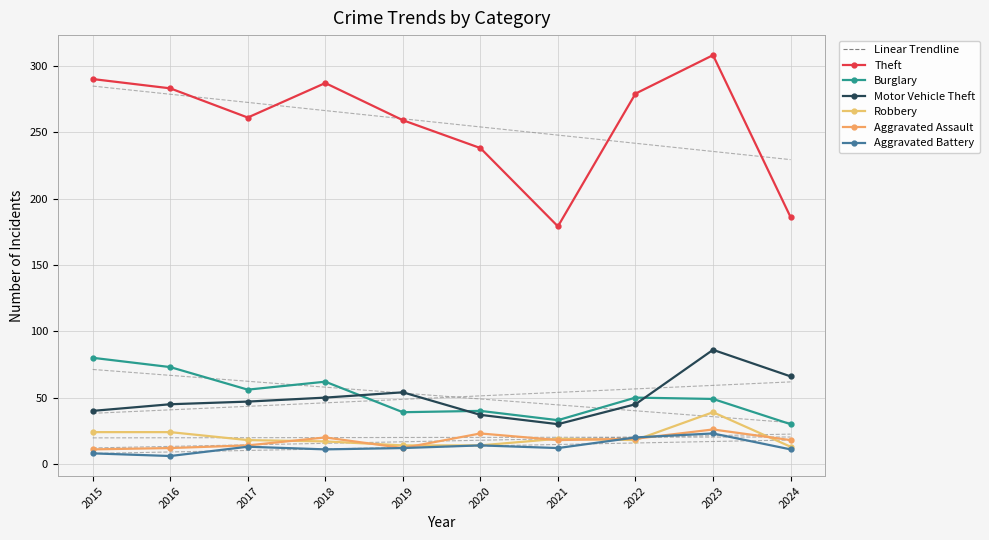

Which category has the lowest value in the Robbery series?

2024